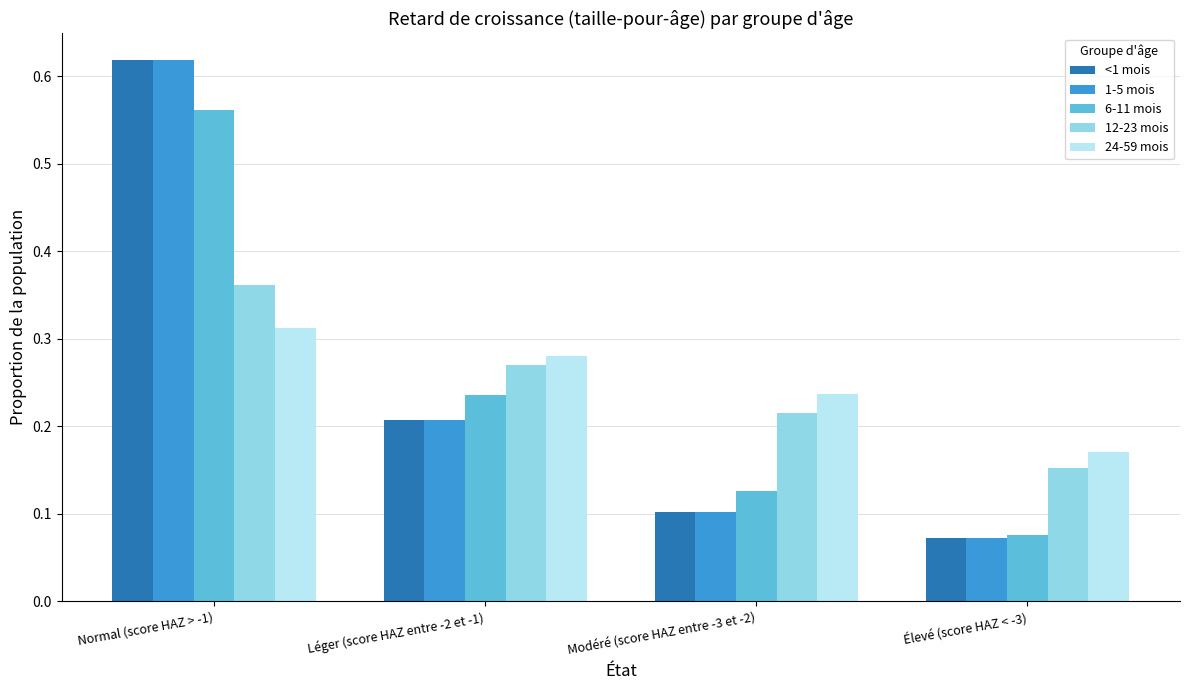

List the labels in order of 24-59 mois value, largest first.

Normal (score HAZ > -1), Léger (score HAZ entre -2 et -1), Modéré (score HAZ entre -3 et -2), Élevé (score HAZ < -3)